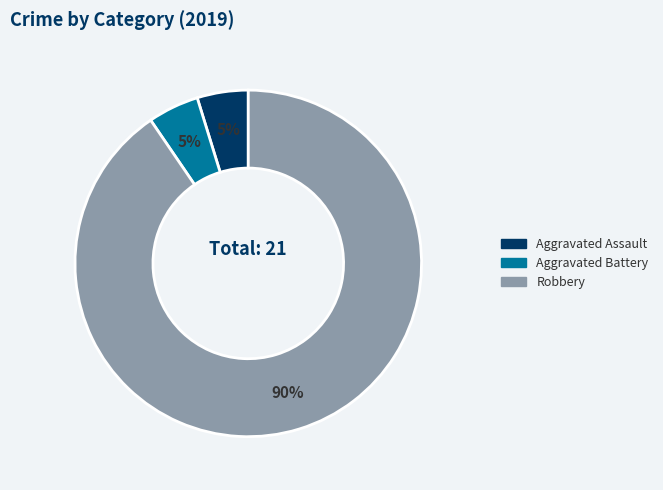

Is it true that Robbery is 79% of the pie?

False